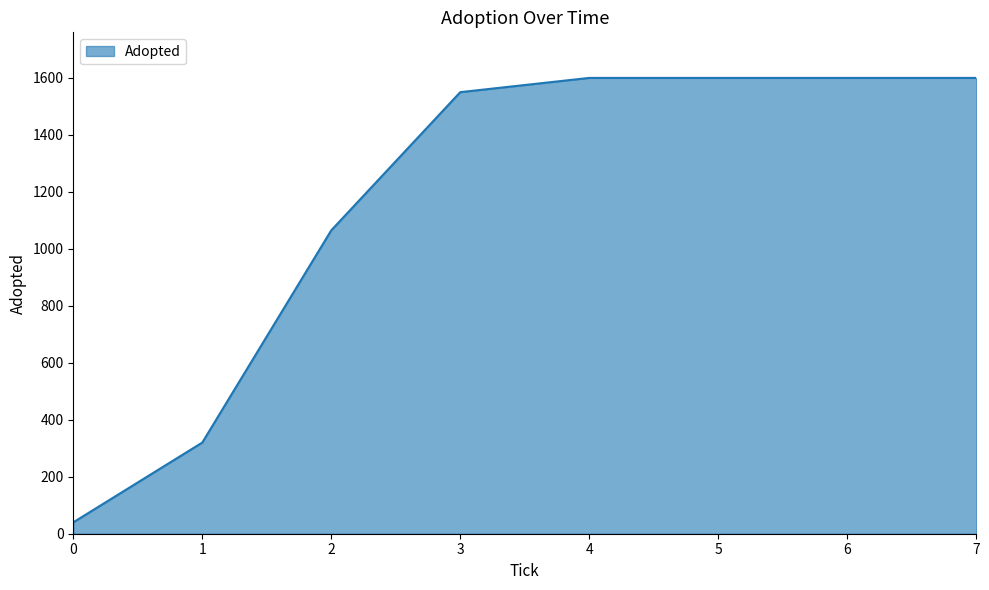

How many lines are shown in the chart?

1